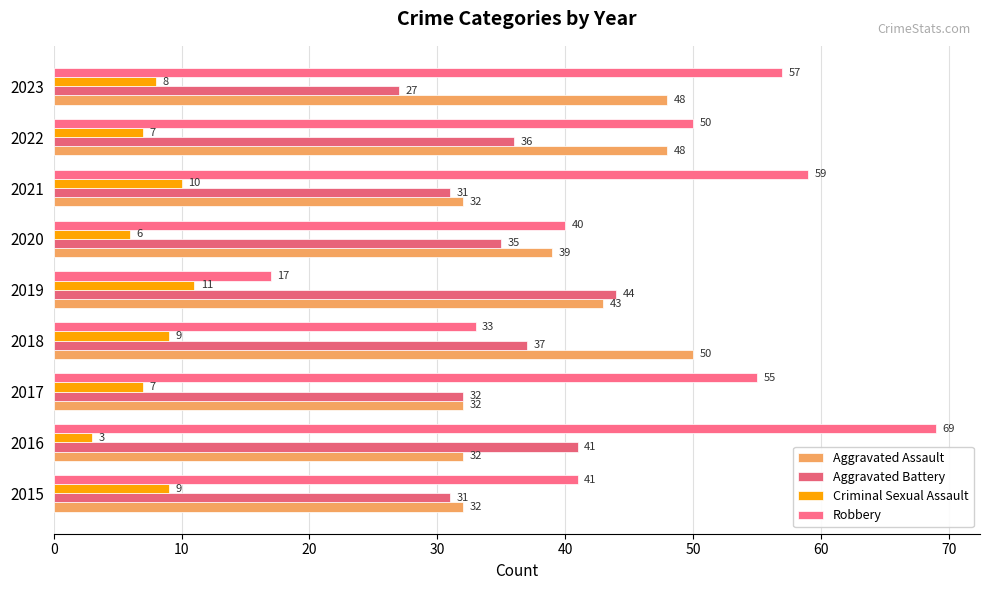

Count the number of data series in this chart.

4